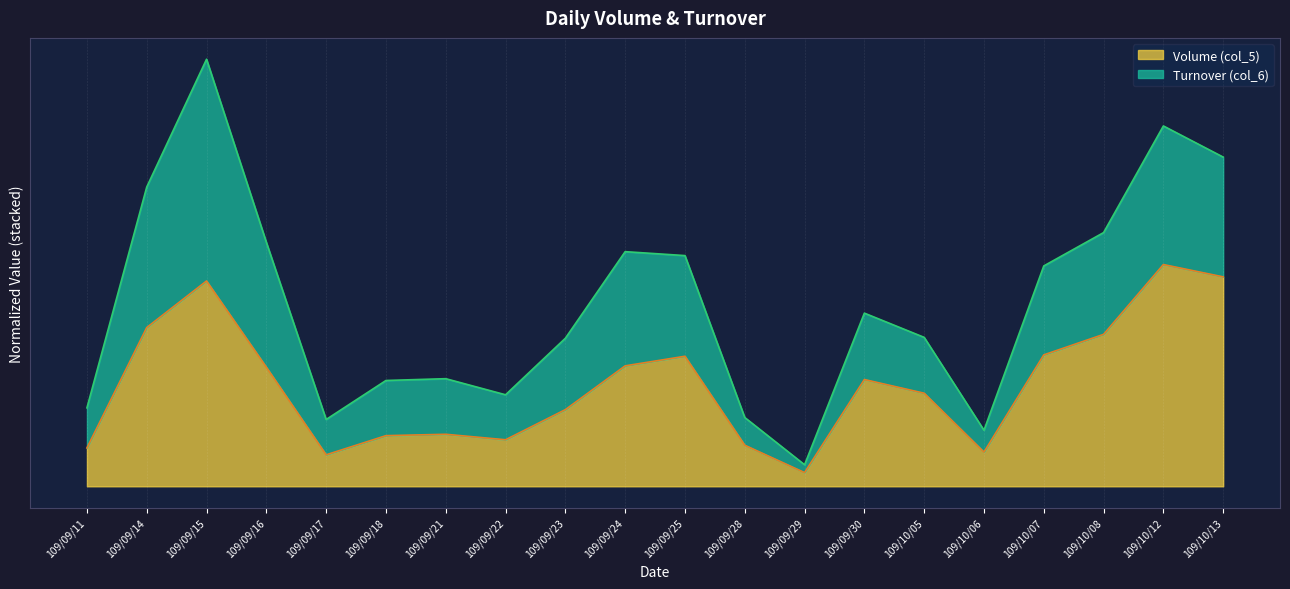

What are all the series names shown in the legend?

Volume (col_5), Turnover (col_6)